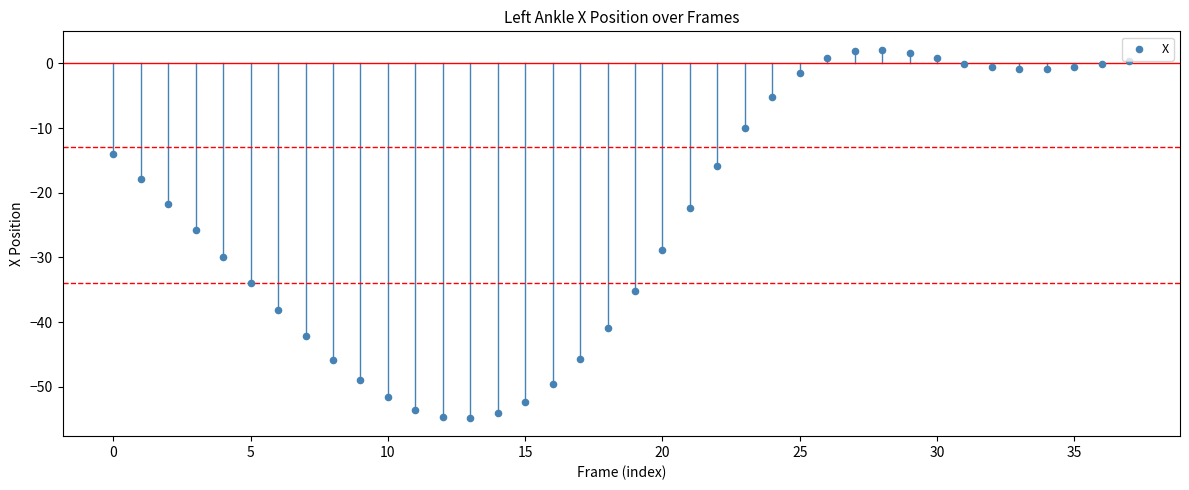

What is the range of Y values (max minus min)?

56.9